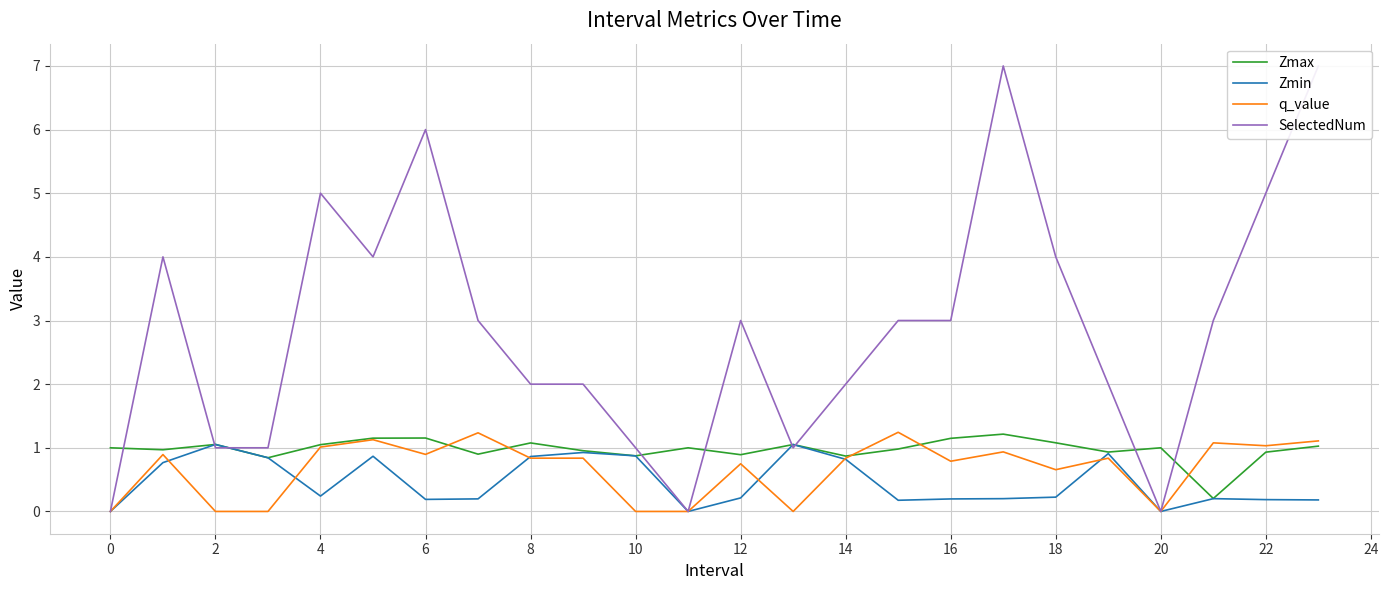

True or false: Zmax and SelectedNum intersect in this chart.

True